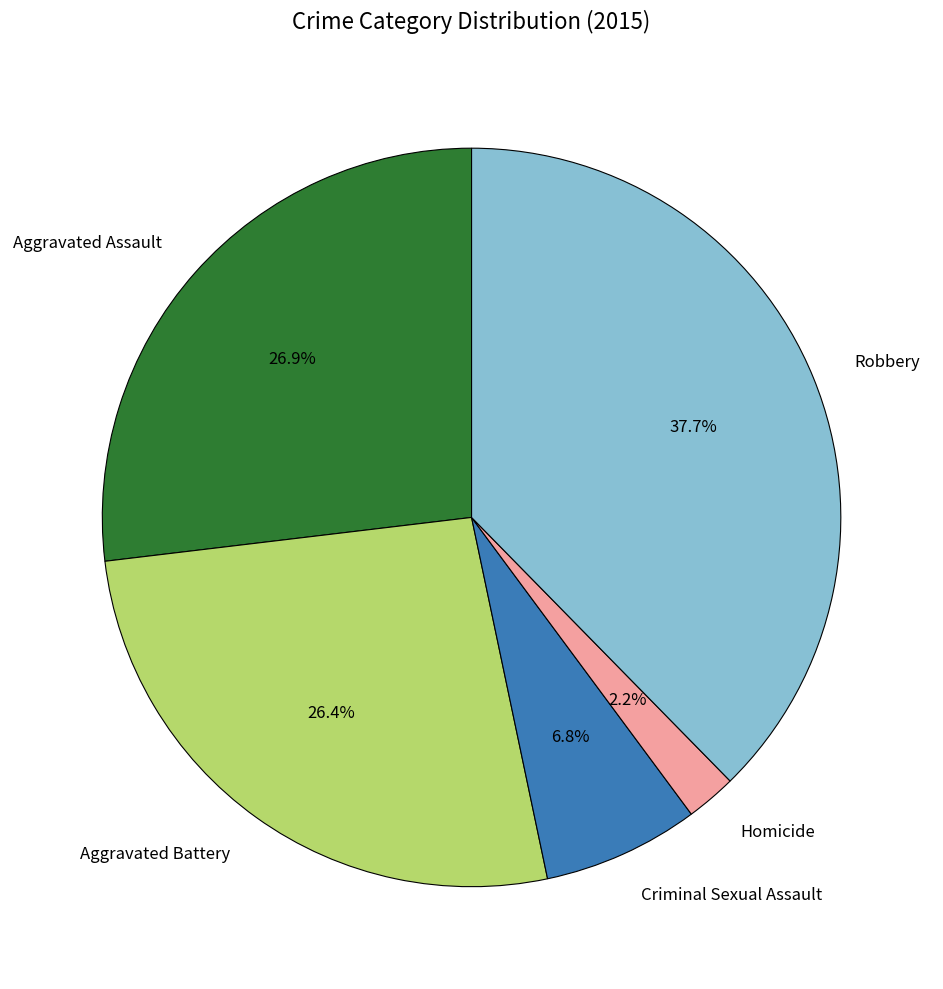

Between Criminal Sexual Assault and Homicide, which is larger?

Criminal Sexual Assault